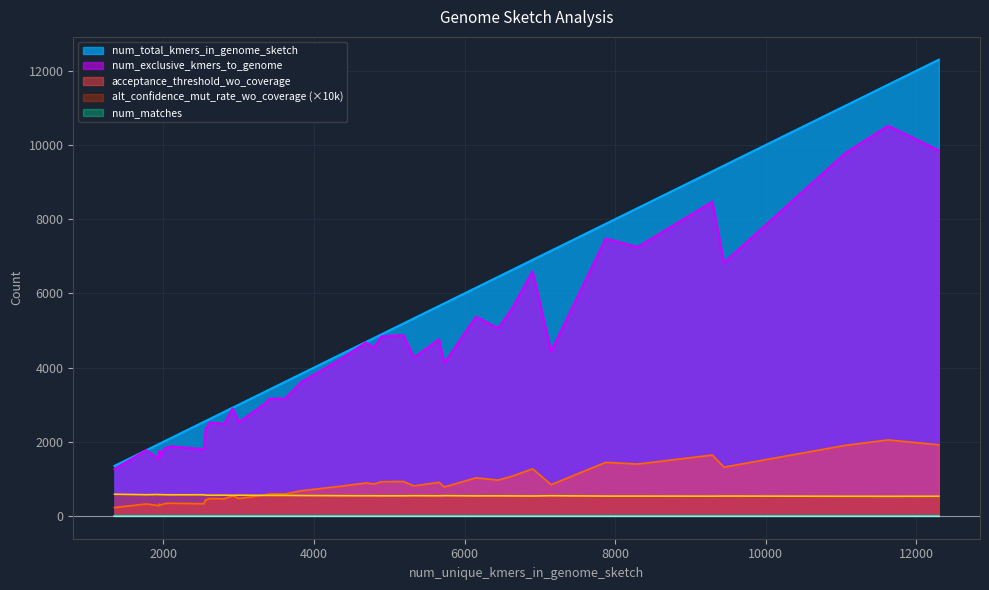

What value does the num_exclusive_kmers_to_genome series have at 1947?

1758.0